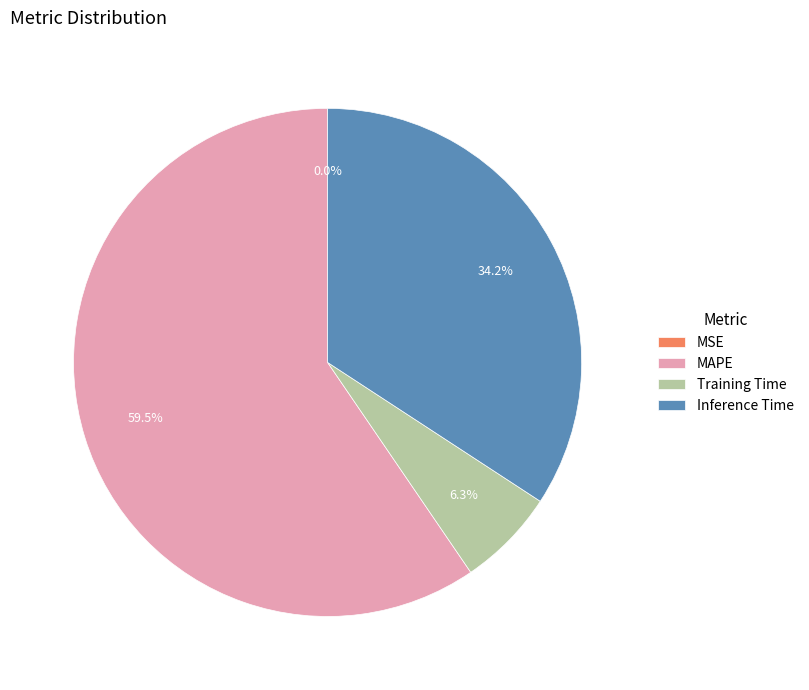

To the nearest percent, what is the difference between the largest and smallest slice percentages?

60%